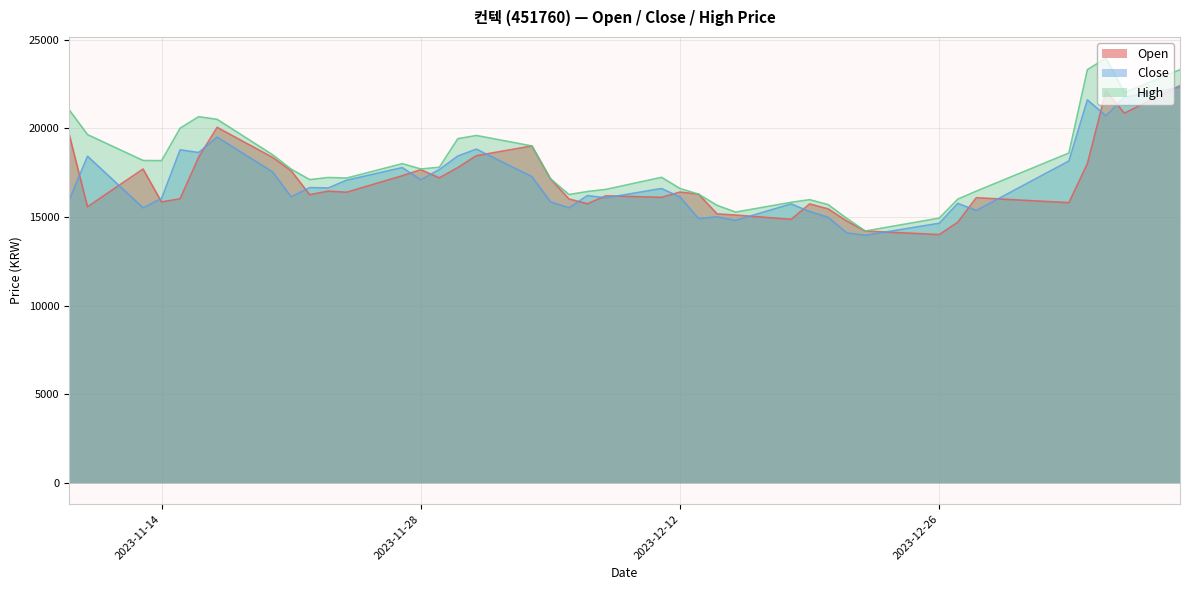

Does the chart have visible grid lines?

Yes